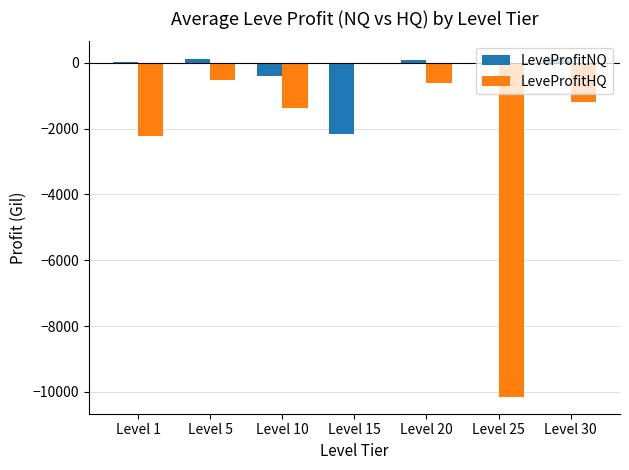

What is the sum of all LeveProfitNQ values?

-2238.8